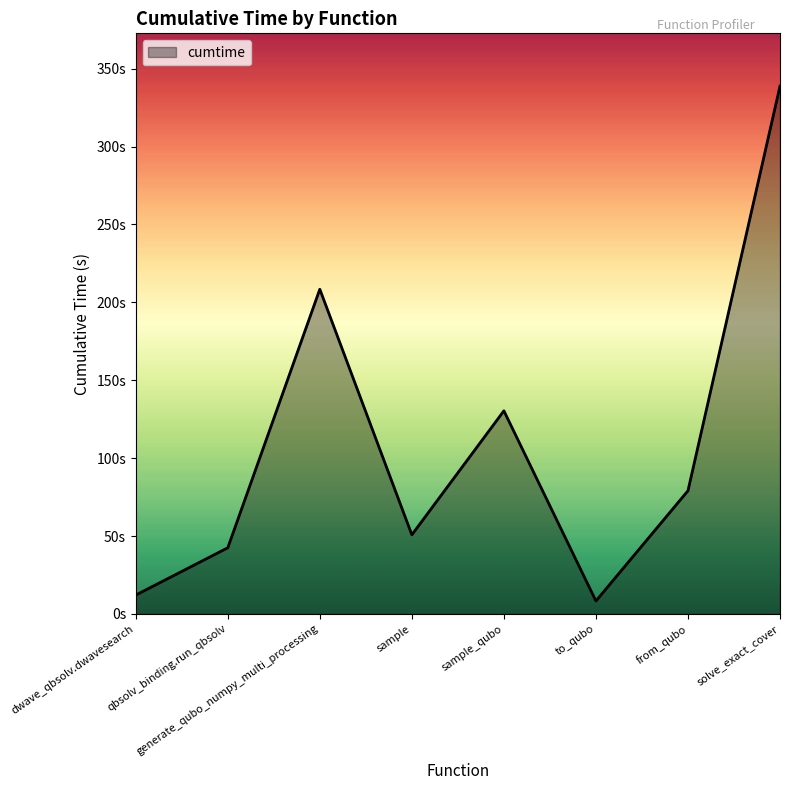

What is the sum of all values?

870.3